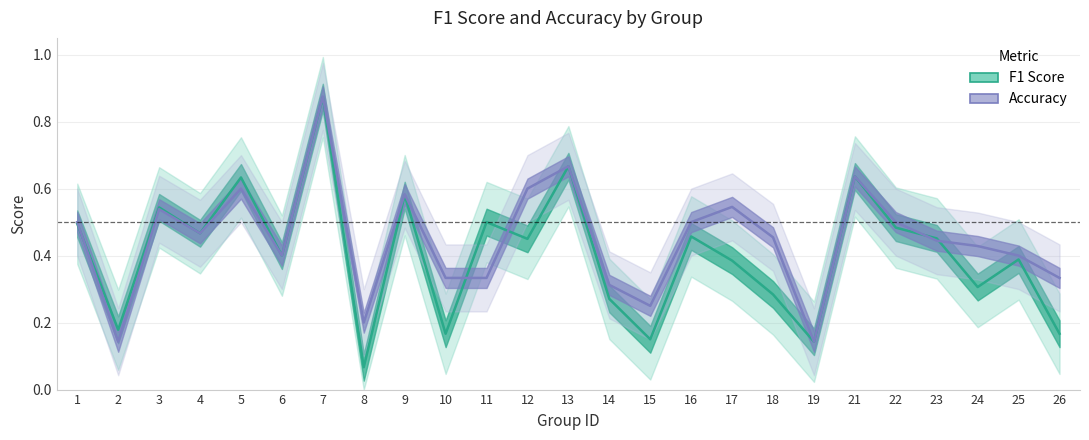

Between 22 and 9, which is larger?

9